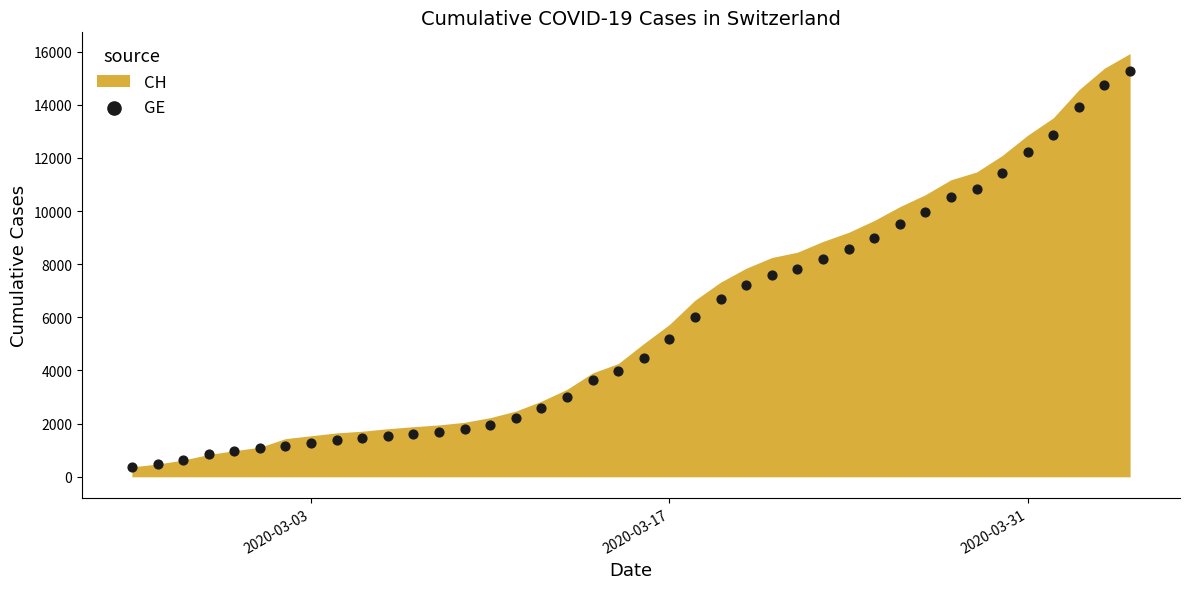

What is the range of X values (max minus min)?

39